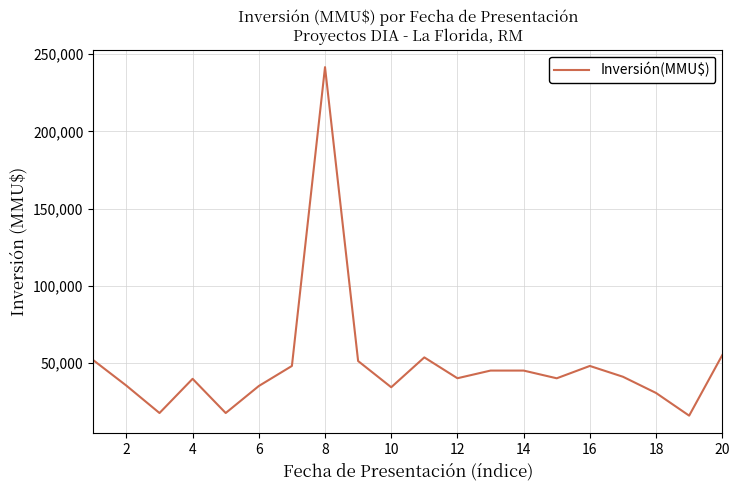

What is the difference between the maximum and minimum values?

225809